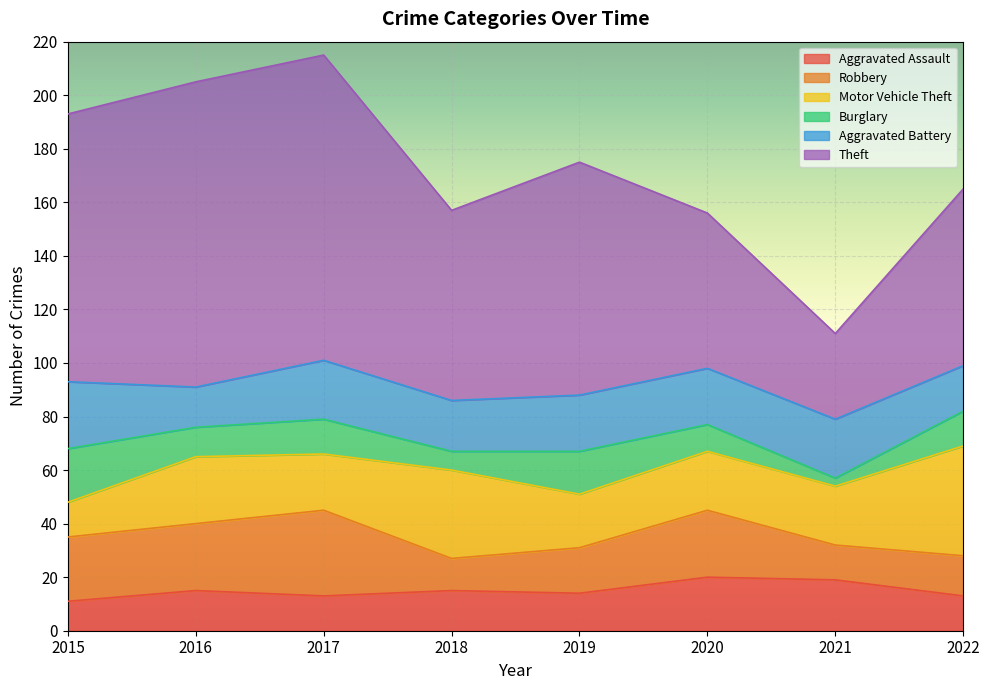

Does the chart display data point markers on the line(s)?

No